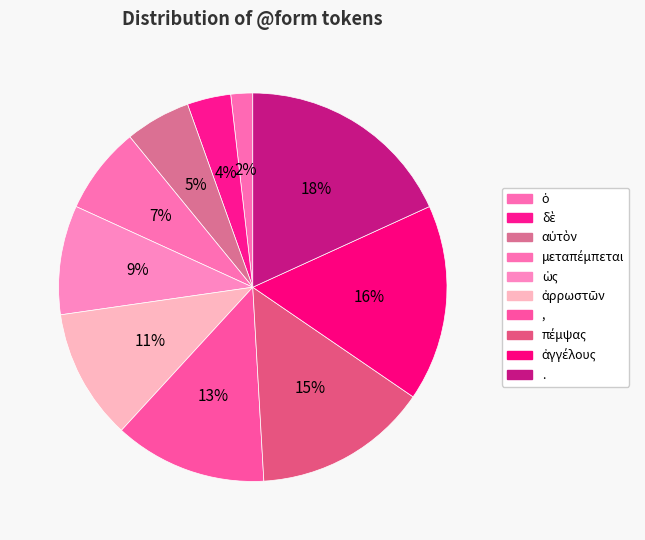

What is the largest slice in the pie chart?

.